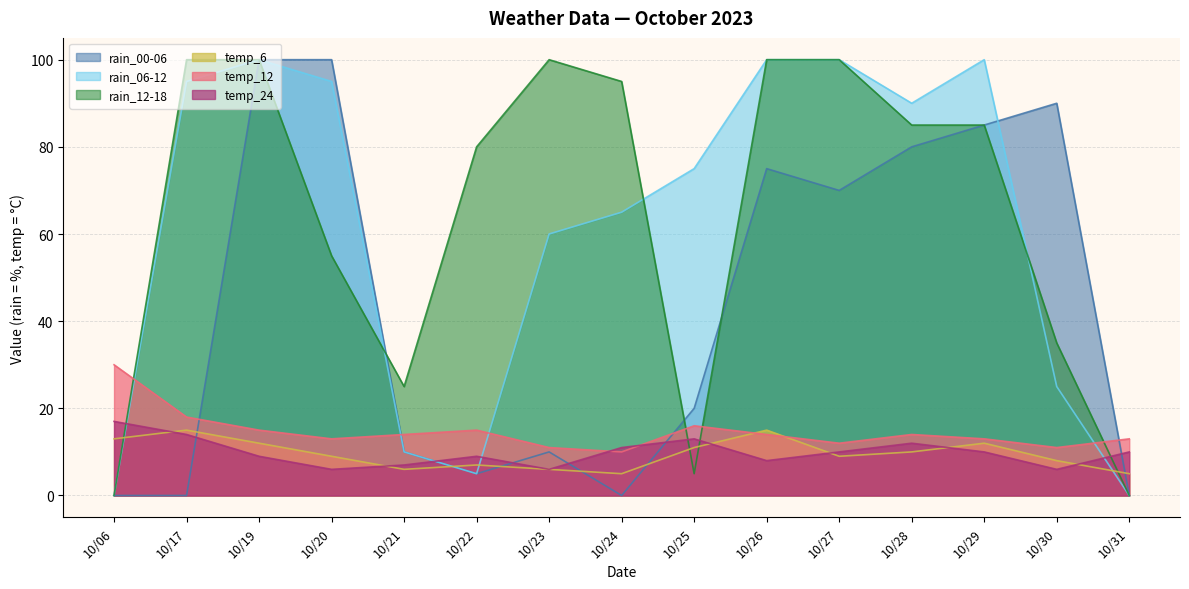

Read the rain_12-18 value at 10/23, to the nearest 5.

100